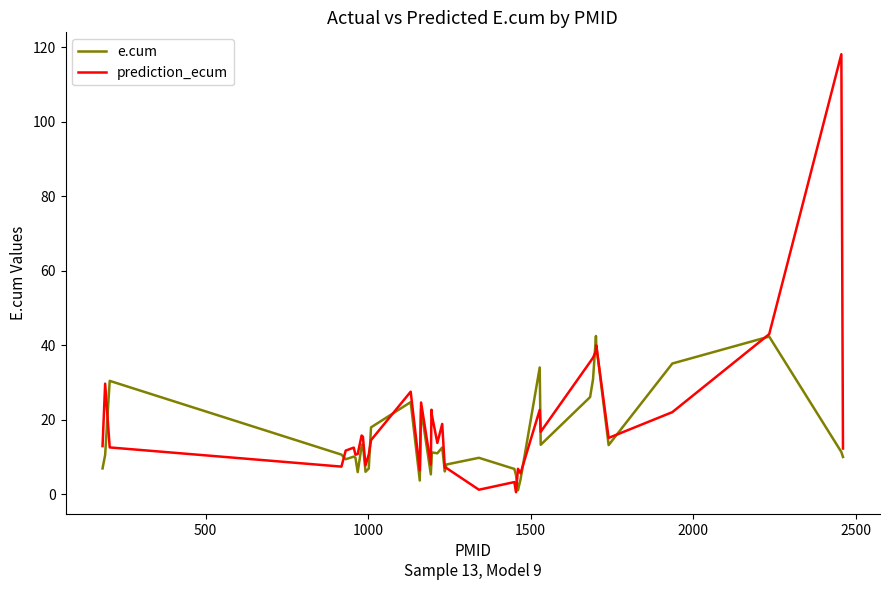

What is the highest value of the e.cum series?

42.5